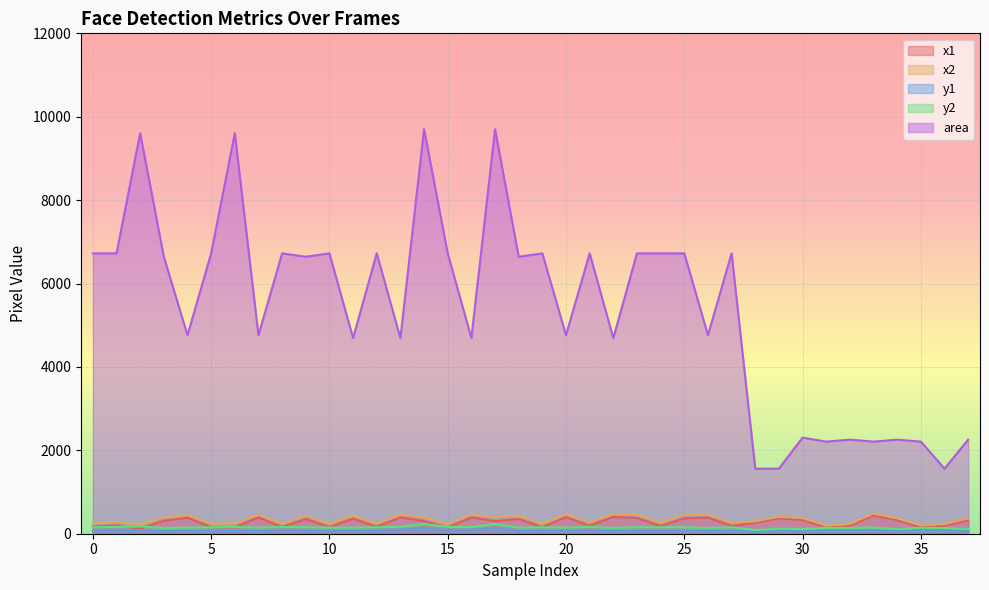

True or false: x2 has a value of 512 at 34.

False